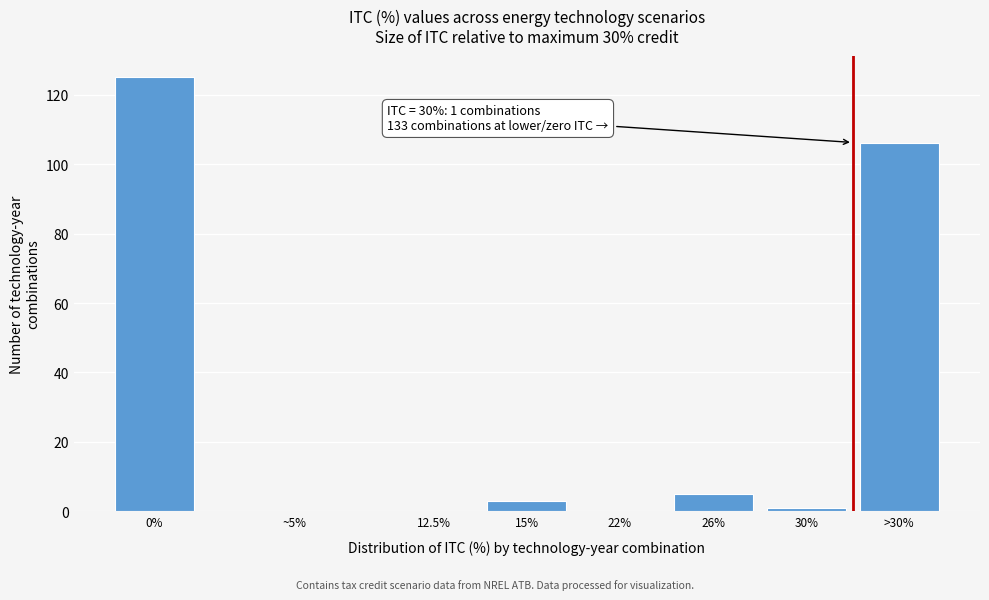

Reading right to left, list all the values displayed in this chart.

>30%=106	30%=1	26%=5	22%=0	15%=3	12.5%=0	~5%=0	0%=125